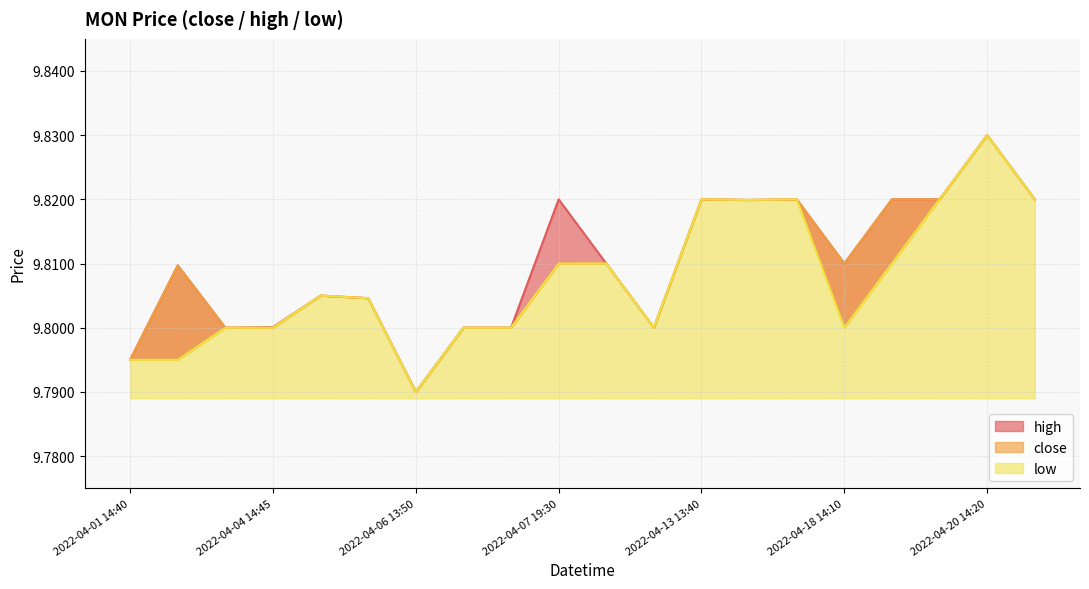

How many interior local valleys does the low series have?

4